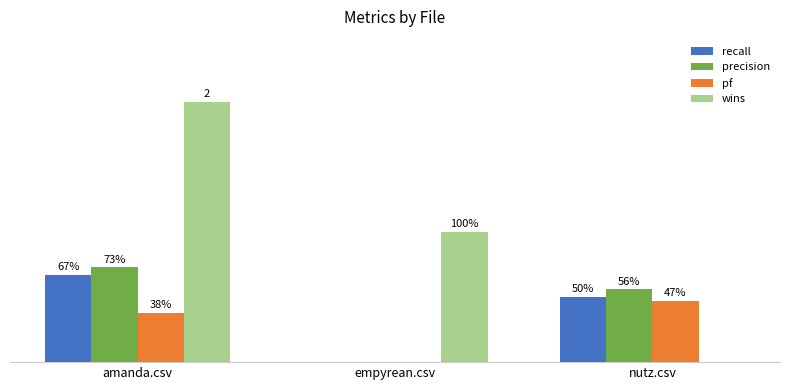

What is the sum of all precision values?

1.3